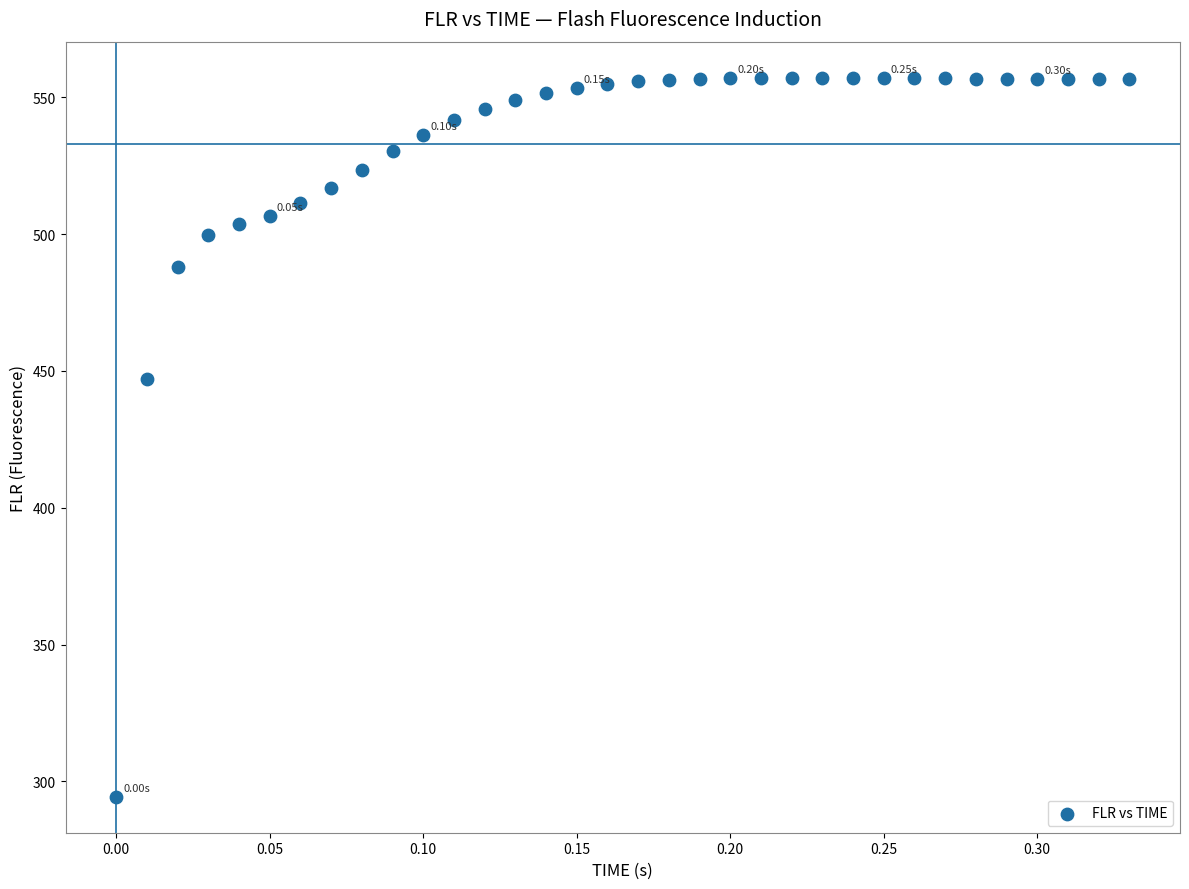

What is the range of X values (max minus min)?

0.3